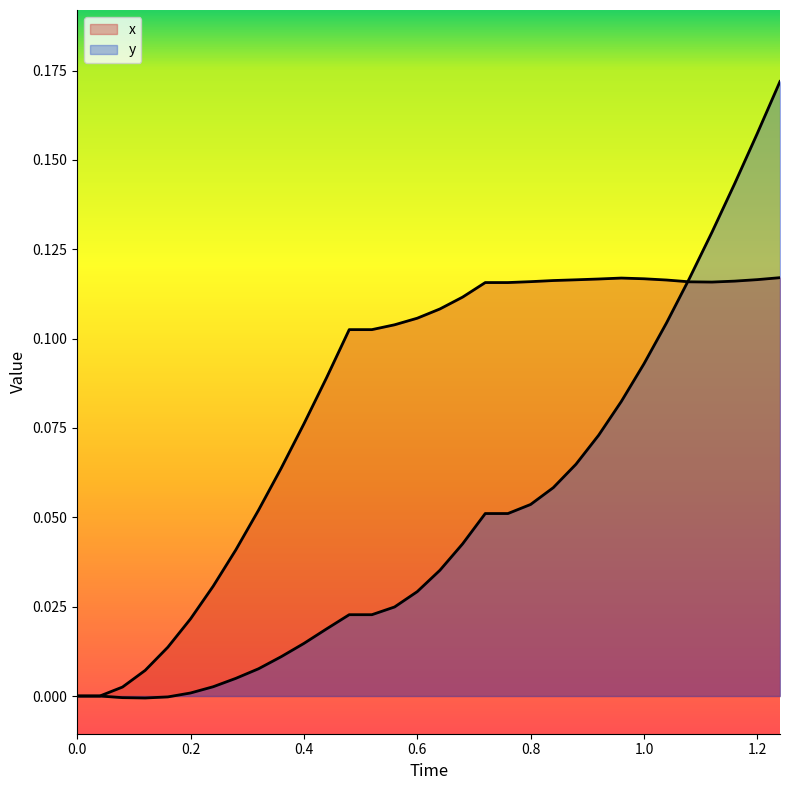

Reading right to left, list all the values displayed in this chart.

x: 0.1	0.1	0.1	0.1	0.1	0.1	0.1	0.1	0.1	0.1	0.1	0.1	0.1	0.1	0.1	0.1	0.1	0.1	0.1	0.1	0.1	0.1	0.1	0.1	0.0	0.0	0.0	0.0	0.0	0.0	0.0	0.0
y: 0.2	0.2	0.1	0.1	0.1	0.1	0.1	0.1	0.1	0.1	0.1	0.1	0.1	0.1	0.0	0.0	0.0	0.0	0.0	0.0	0.0	0.0	0.0	0.0	0.0	0.0	0.0	-0.0	-0.0	-0.0	0.0	0.0